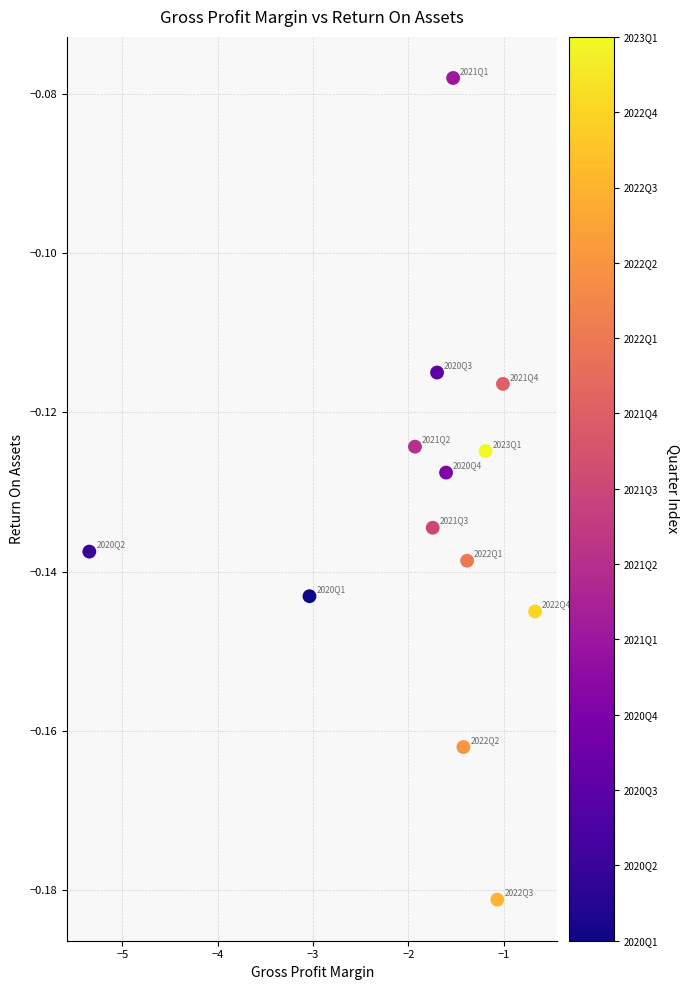

What is the range of X values (max minus min)?

4.7